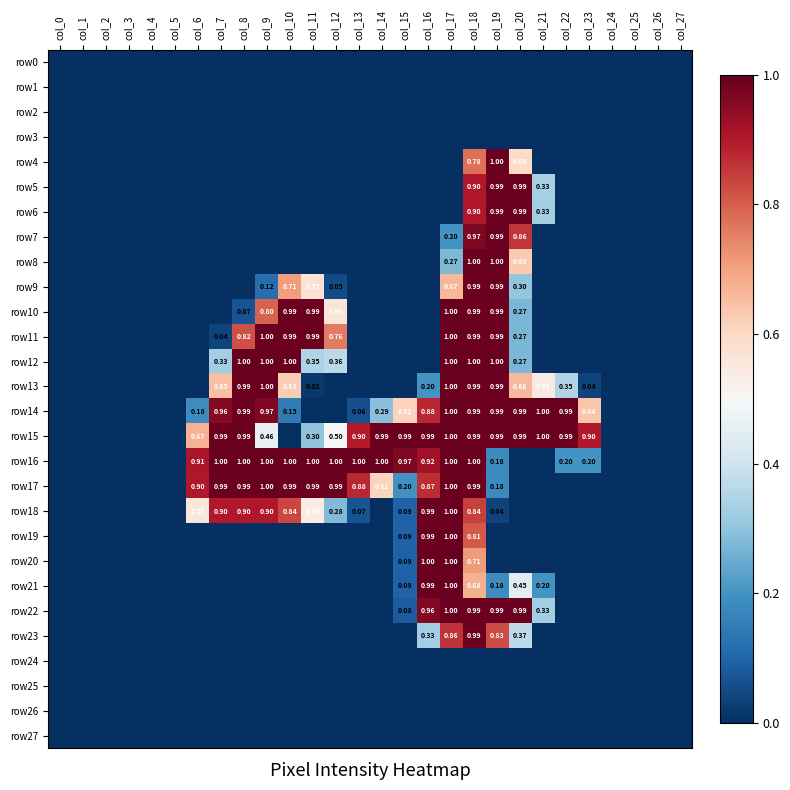

Rank the categories by row10 value from lowest to highest.

col_0, col_1, col_2, col_3, col_4, col_5, col_6, col_7, col_13, col_14, col_15, col_16, col_21, col_22, col_23, col_24, col_25, col_26, col_27, col_8, col_20, col_12, col_9, col_10, col_11, col_18, col_19, col_17